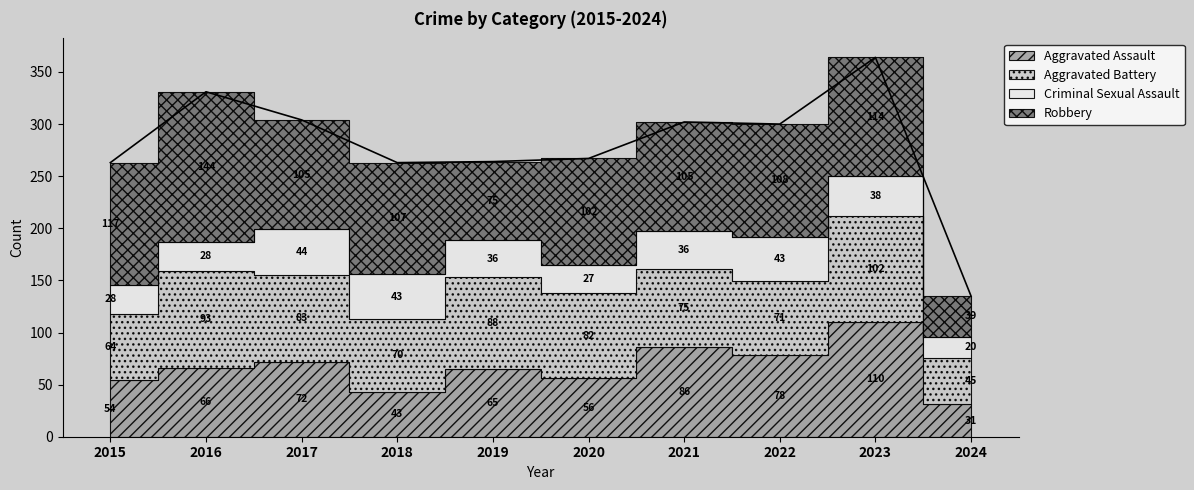

Which has a higher value, 2015 or 2021?

2021